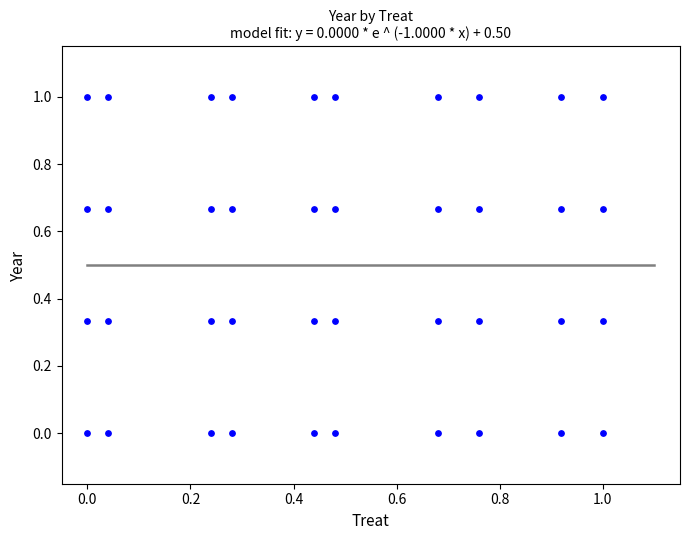

What is the range of Y values (max minus min)?

1.0